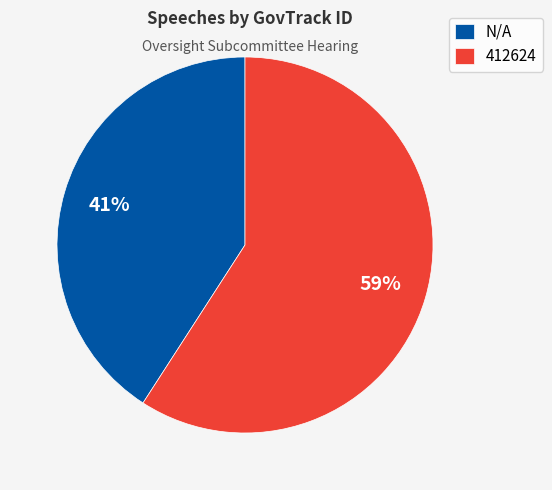

Count the number of slices in the pie.

2